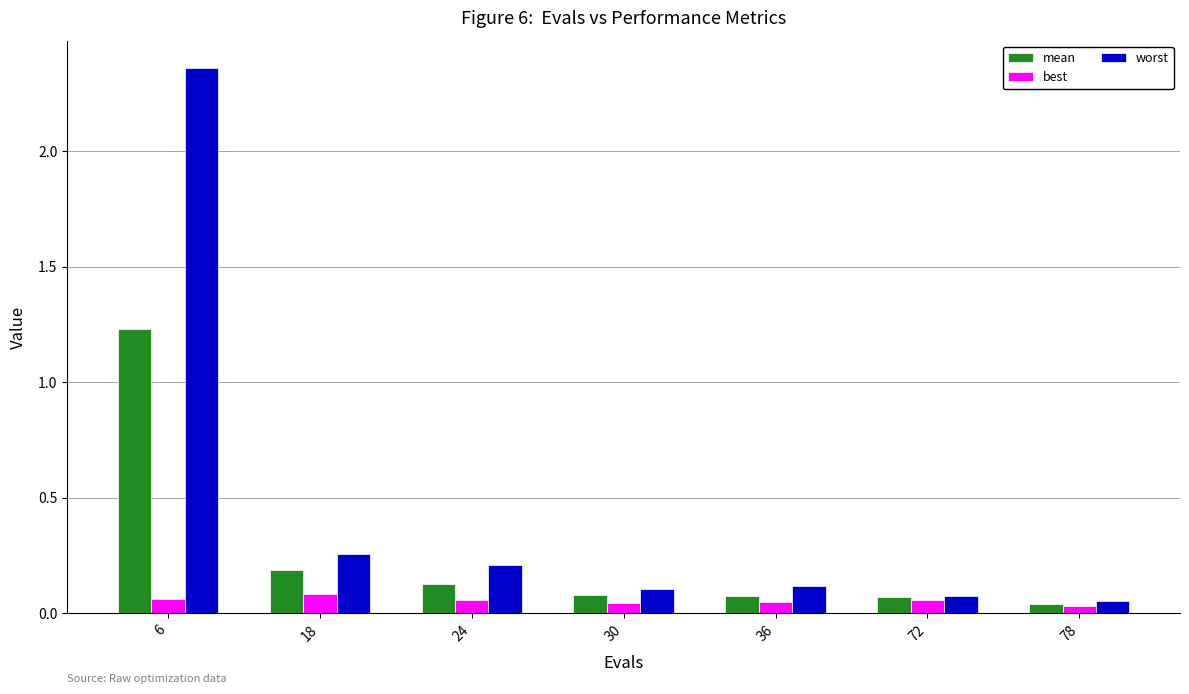

The best series shows 0.0 at 18. True or false?

False